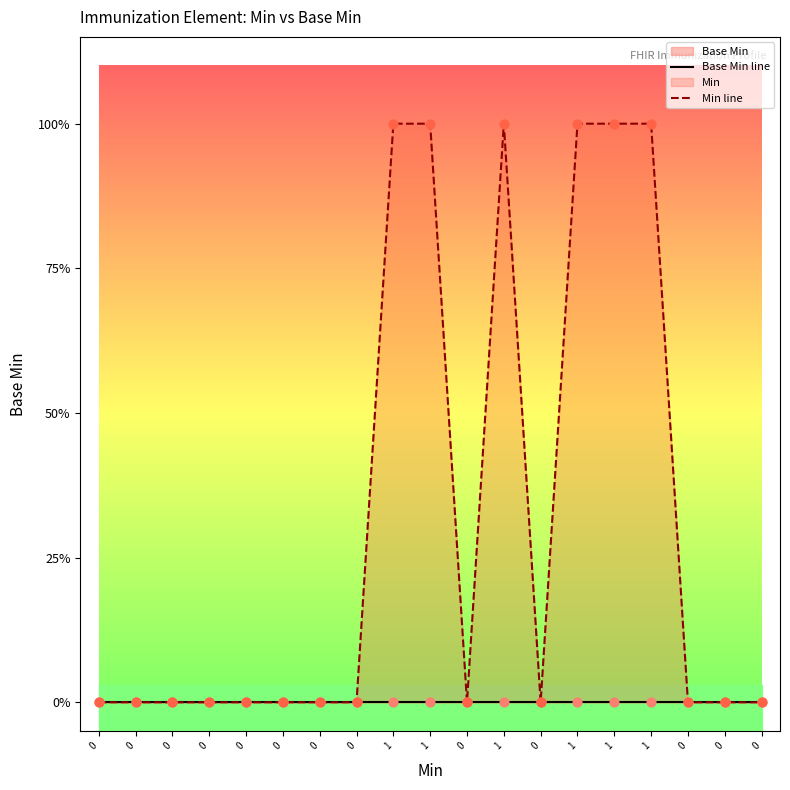

At how many categories does at least one series exceed 0?

6